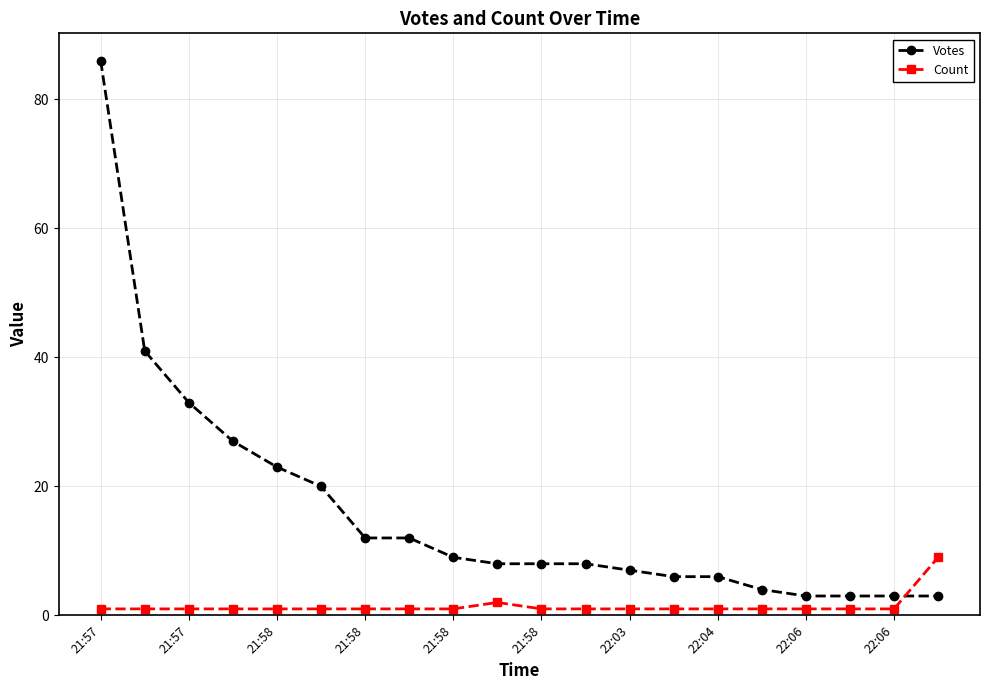

Which series has the largest total across all categories?

Votes